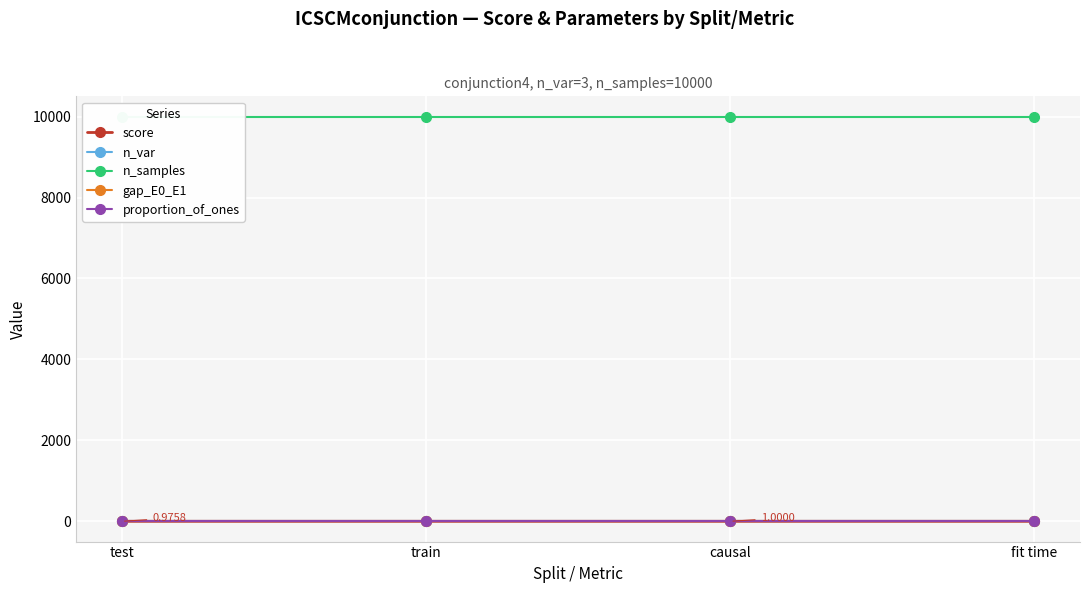

What is the sum of the proportion_of_ones values at test and train?

1.8